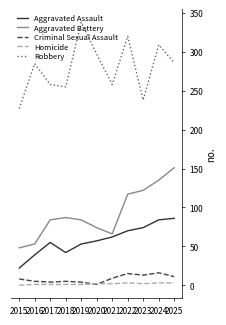

What is the sum of all Criminal Sexual Assault values?

91